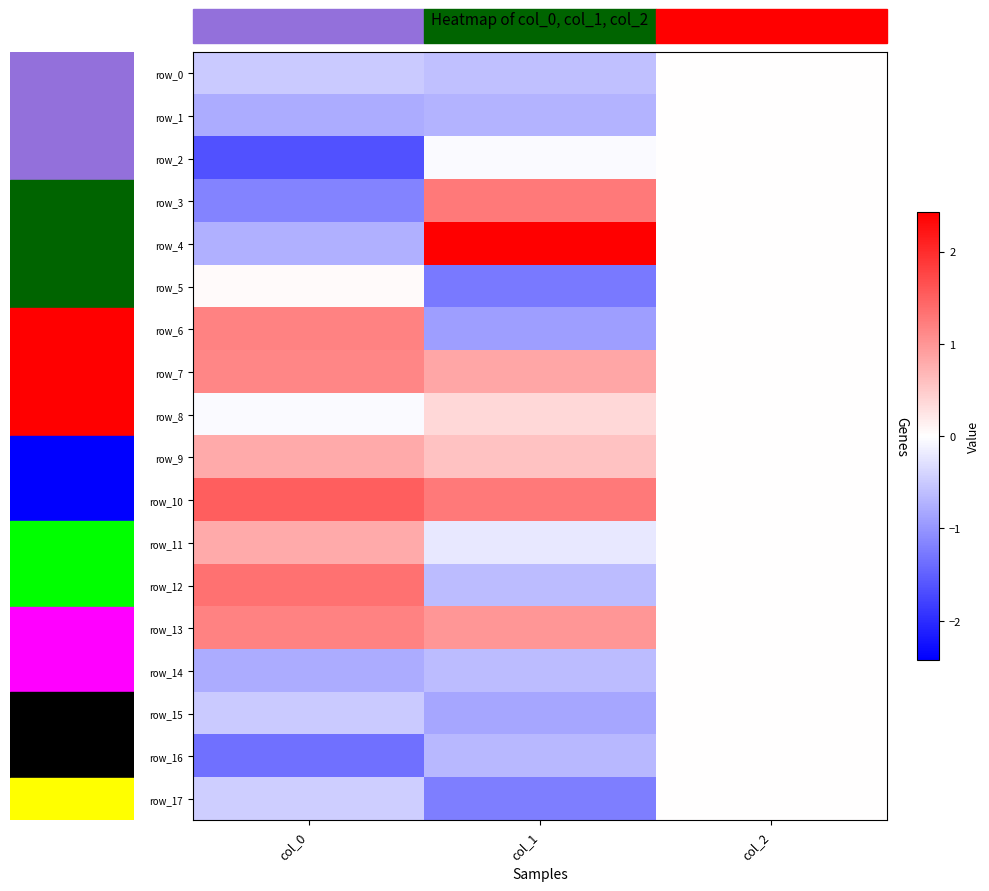

Which series has the largest range (max minus min)?

row_4